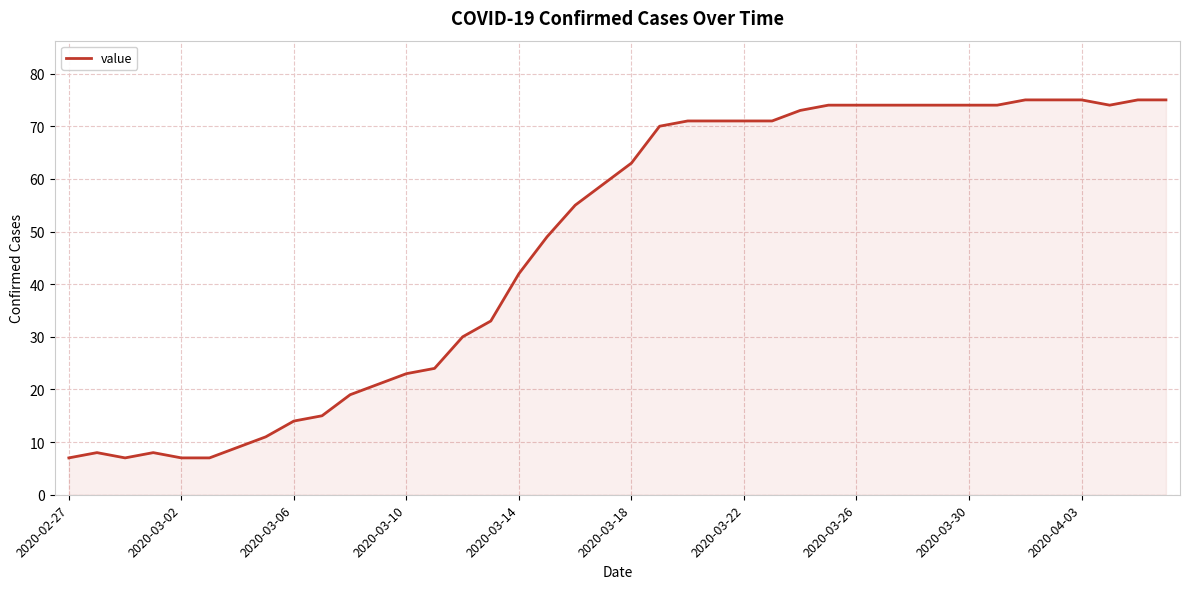

What is the smallest value displayed?

7